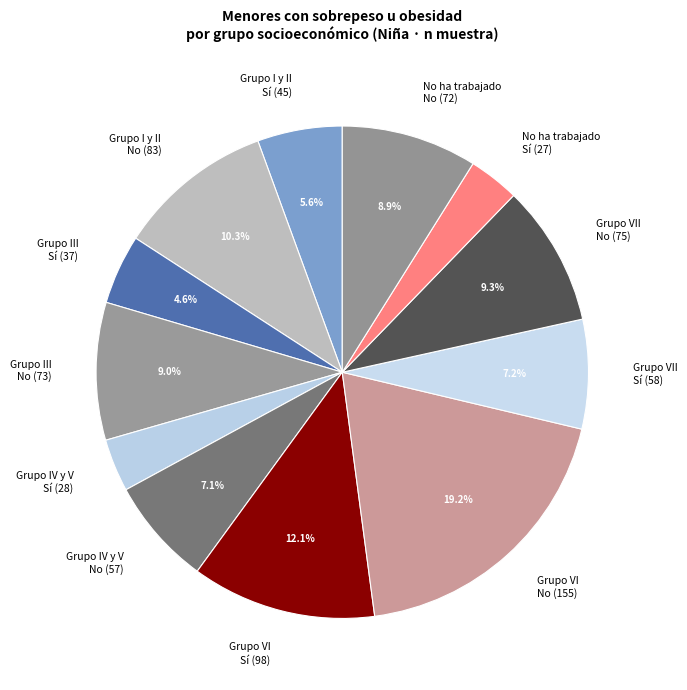

Which slice is the largest?

Grupo VI No (155)